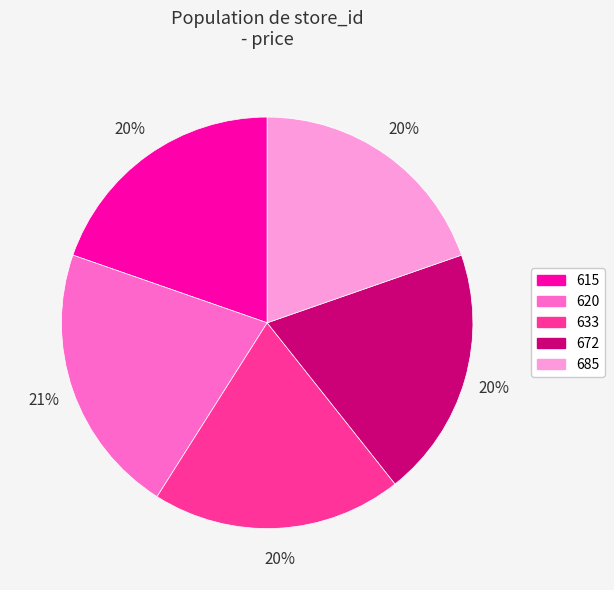

To the nearest percent, what is the combined percentage of 633 and 620?

41%